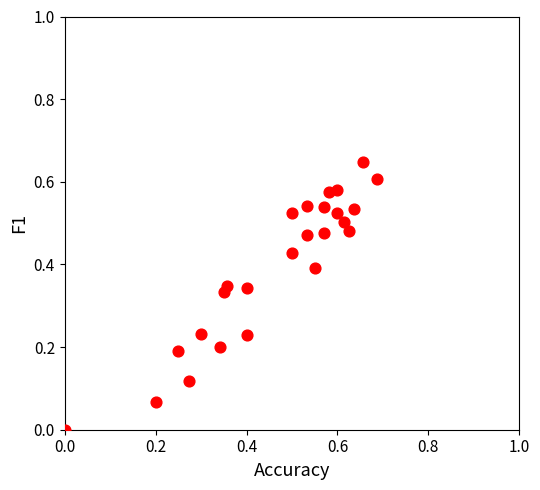

What is the range of X values (max minus min)?

0.7